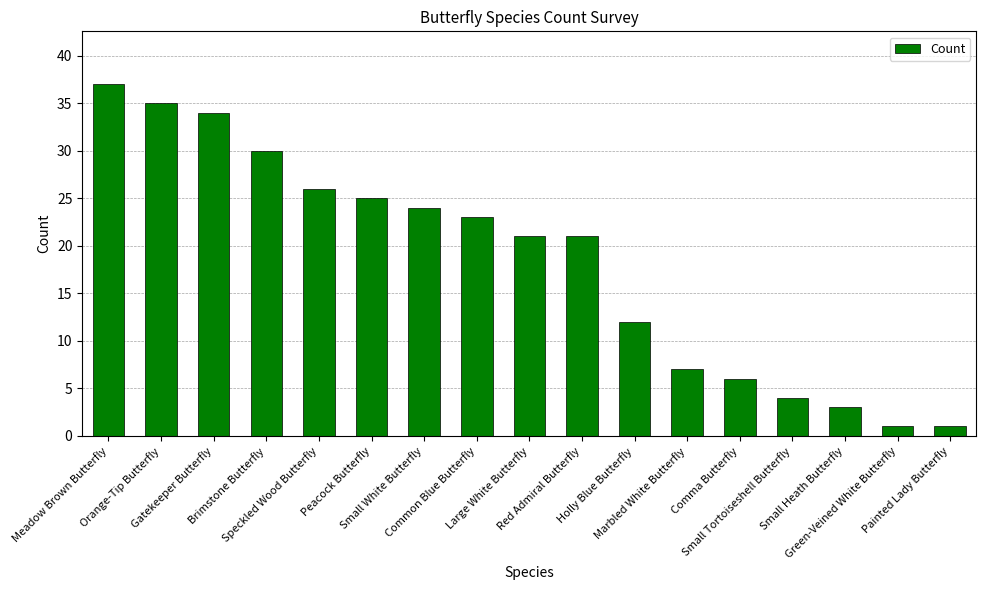

What is the greatest value displayed?

37